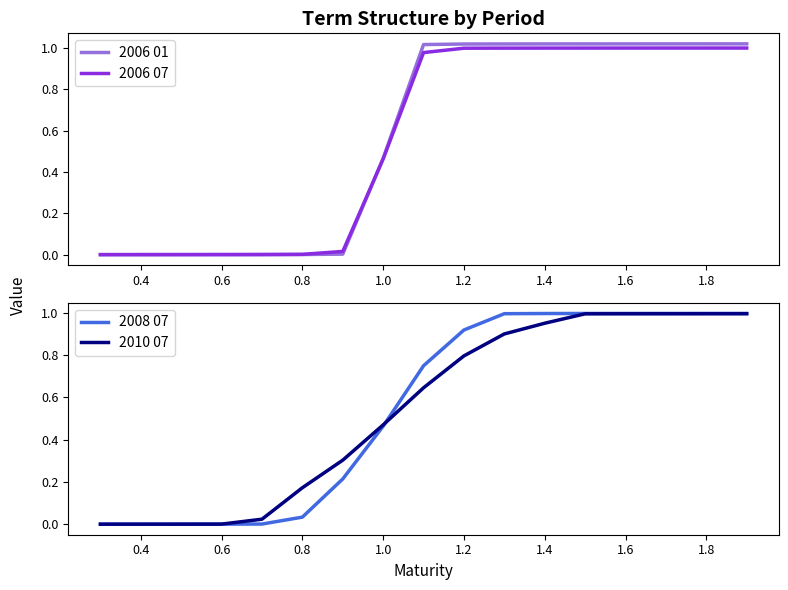

What are all the series names shown in the legend?

2006 01, 2006 07, 2008 07, 2010 07